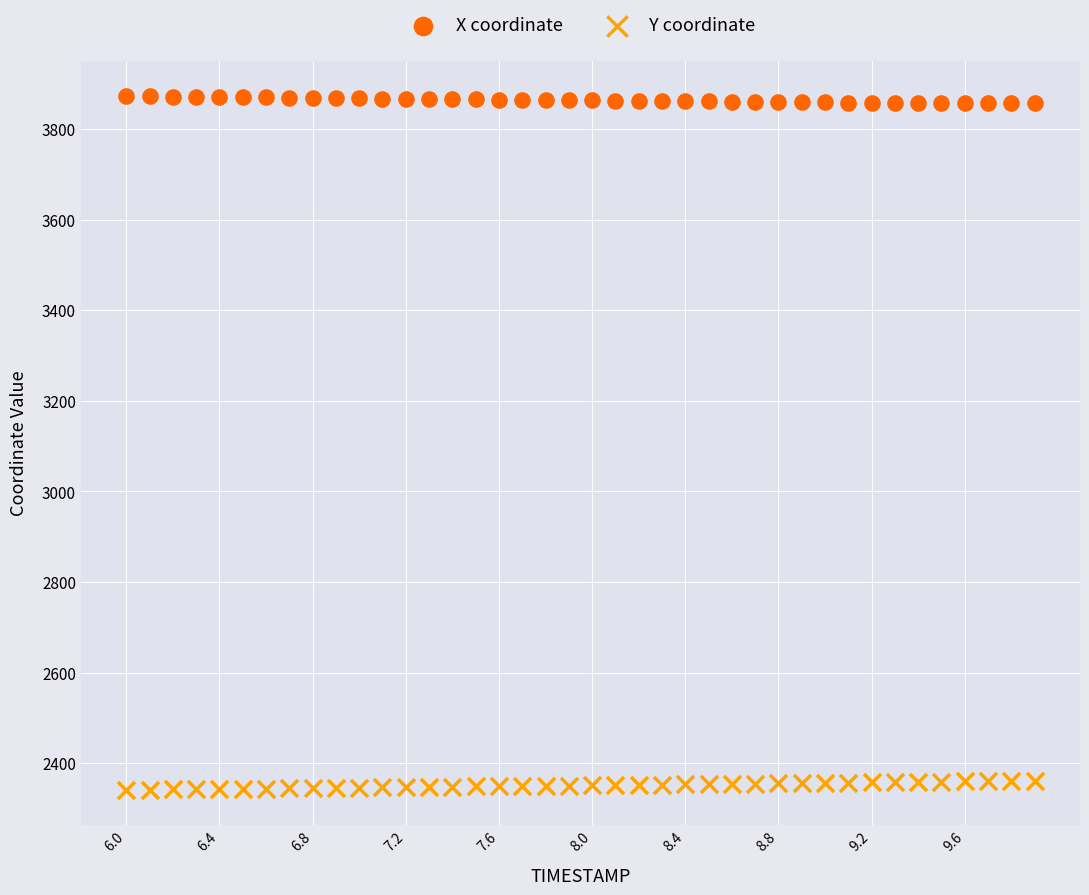

Which series reaches the maximum Y coordinate?

X coordinate